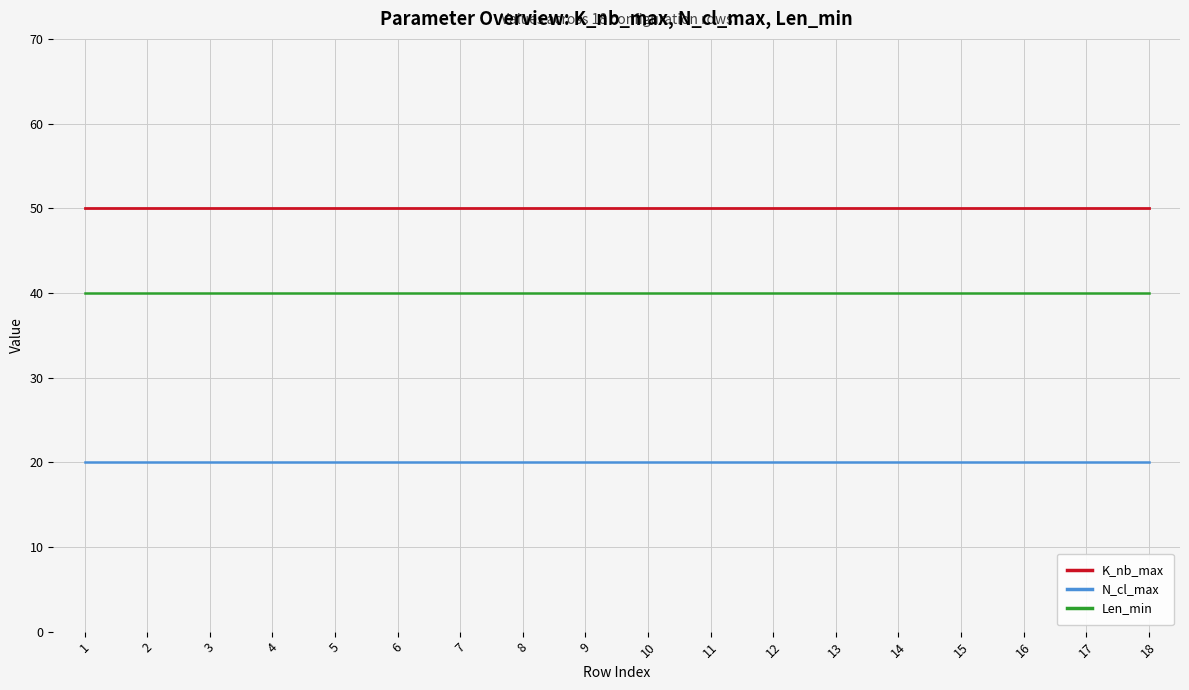

True or false: K_nb_max and Len_min cross at least once.

False